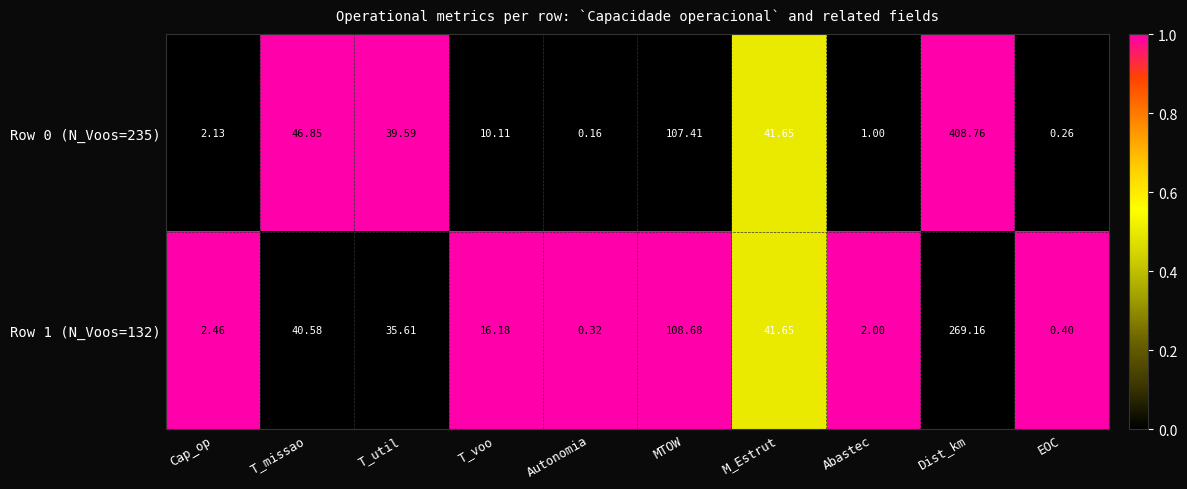

Which category has the highest value in the Row 0 (N_Voos=235) series?

Dist_km